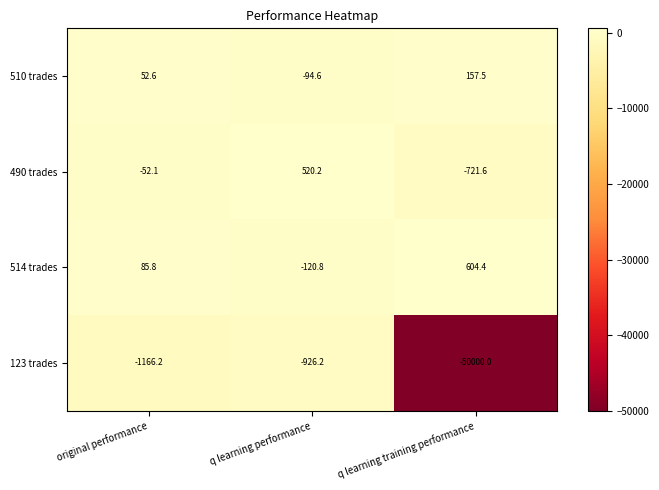

What is the difference between the highest and lowest values at original performance?

1252.0